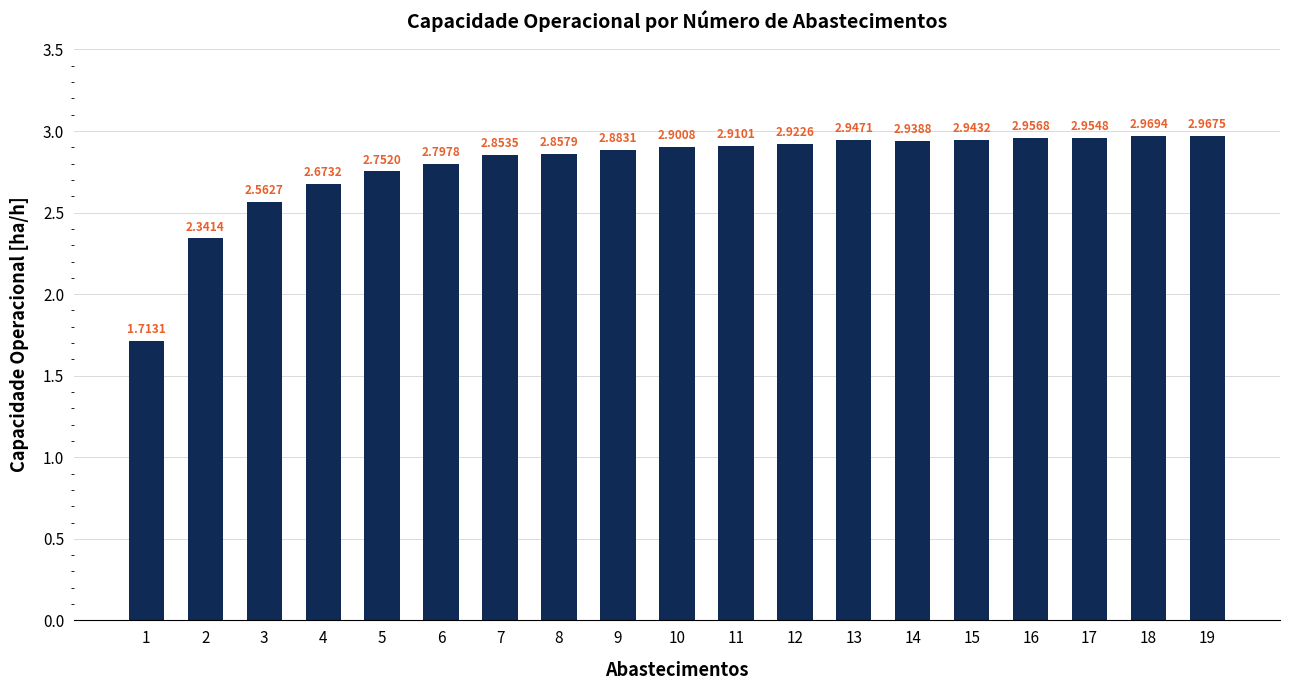

Is it true that the value at 6 is 2.8?

True